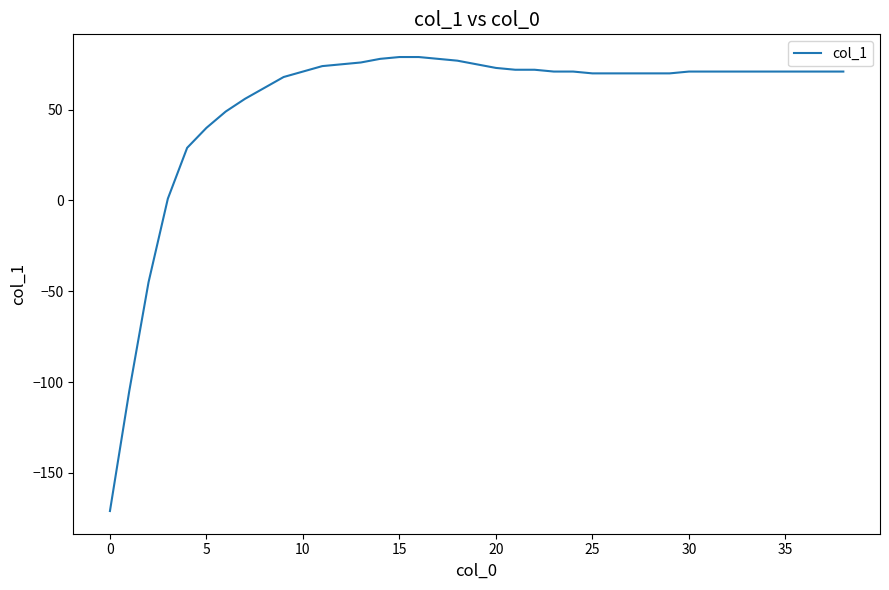

How many lines are shown in the chart?

1